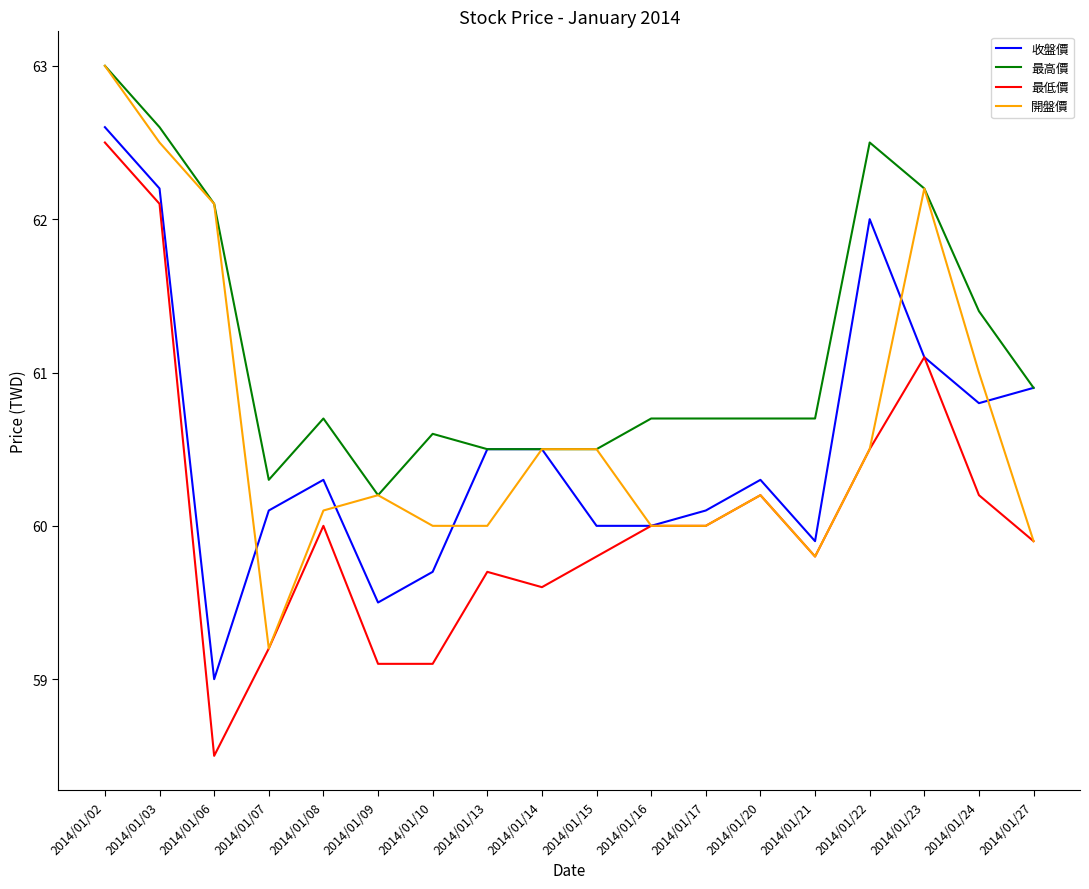

Which series changed the most between 2014/01/23 and 2014/01/24?

開盤價